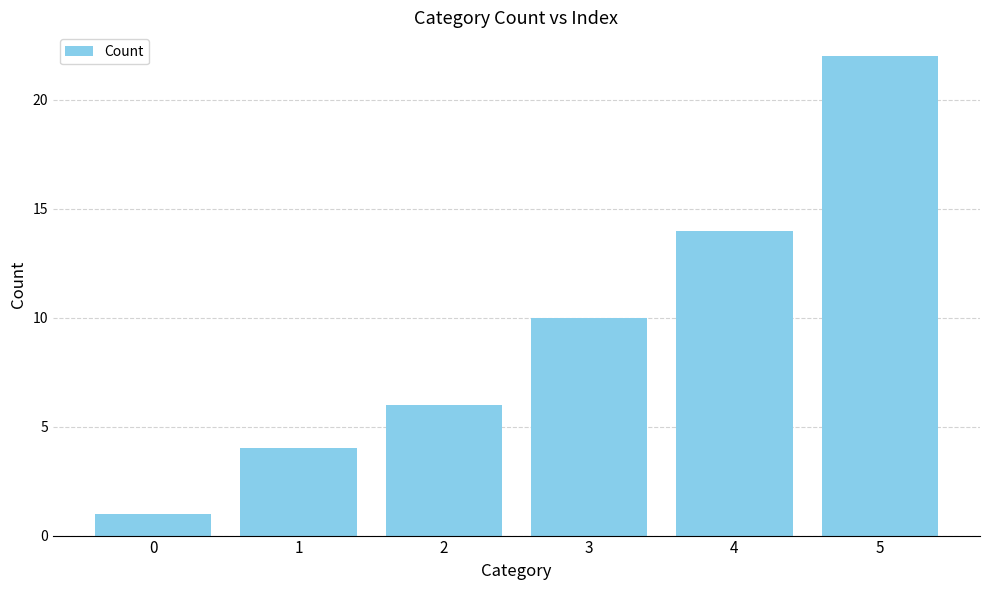

Reading right to left, what are all the values shown in this chart?

22	14	10	6	4	1